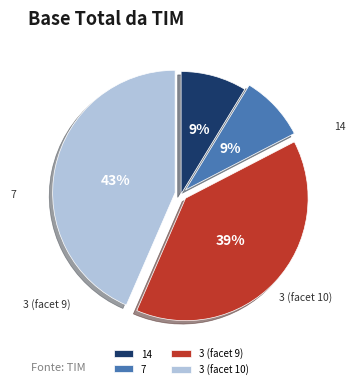

What is the total percentage of 7 and 3 (facet 9)?

47.8%